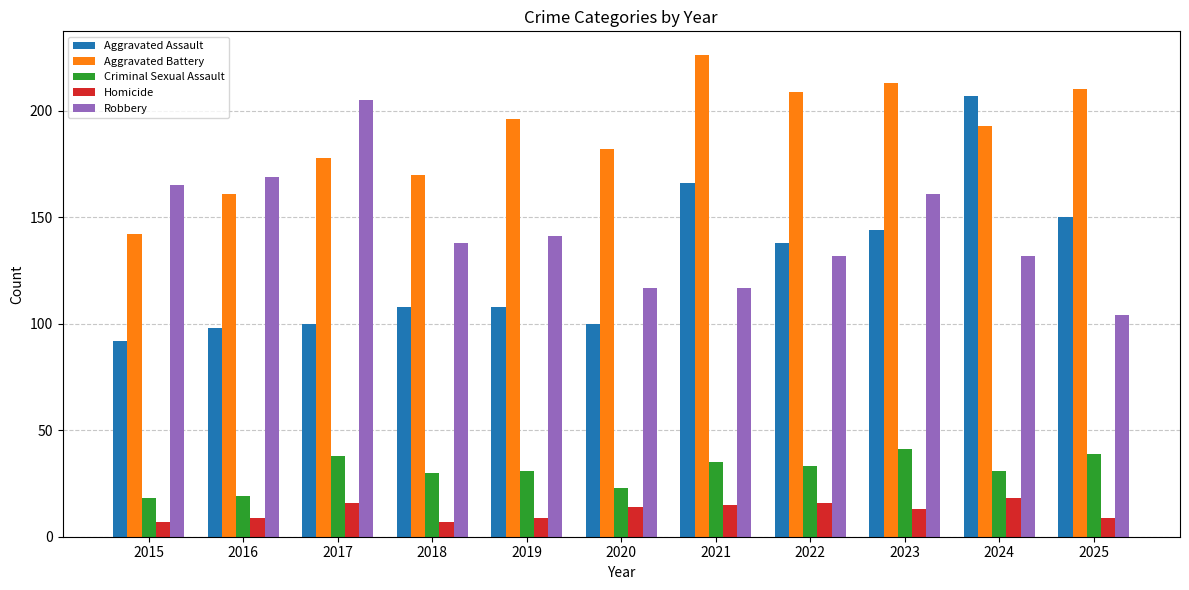

What is the average value of the Aggravated Assault series?

128